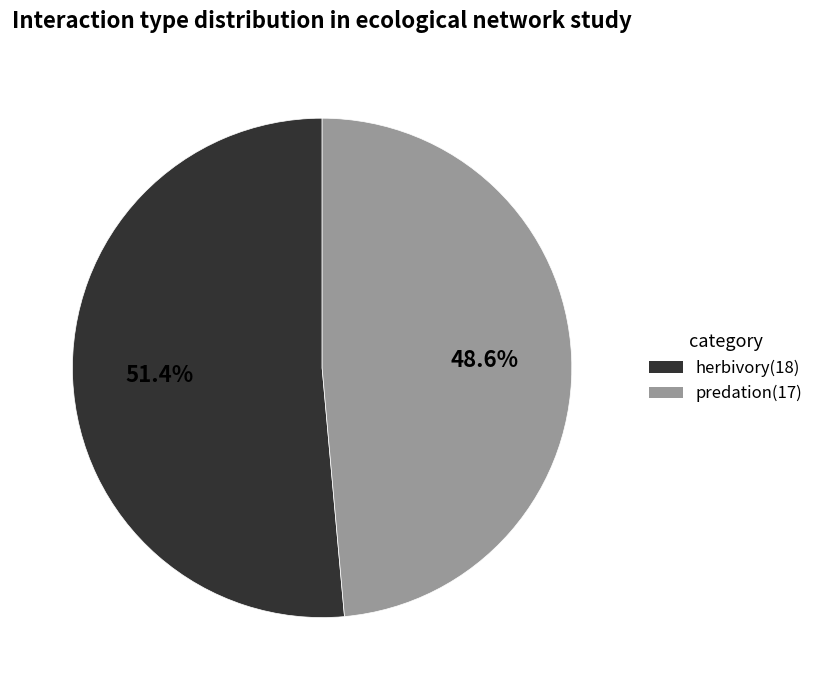

To the nearest percent, what is the difference between the largest and smallest slice percentages?

3%